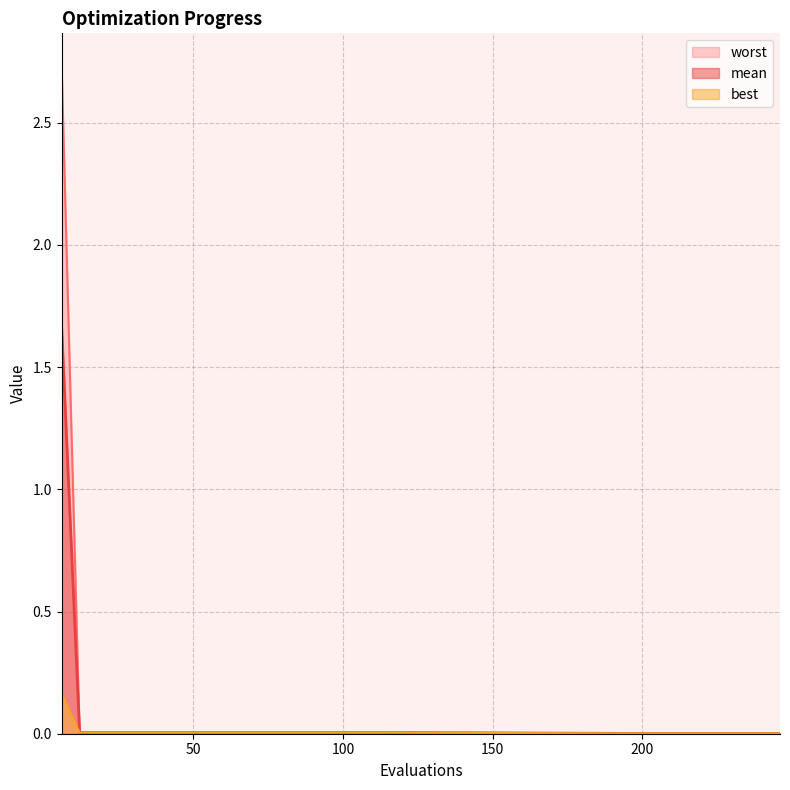

Count the number of categories in the chart.

30